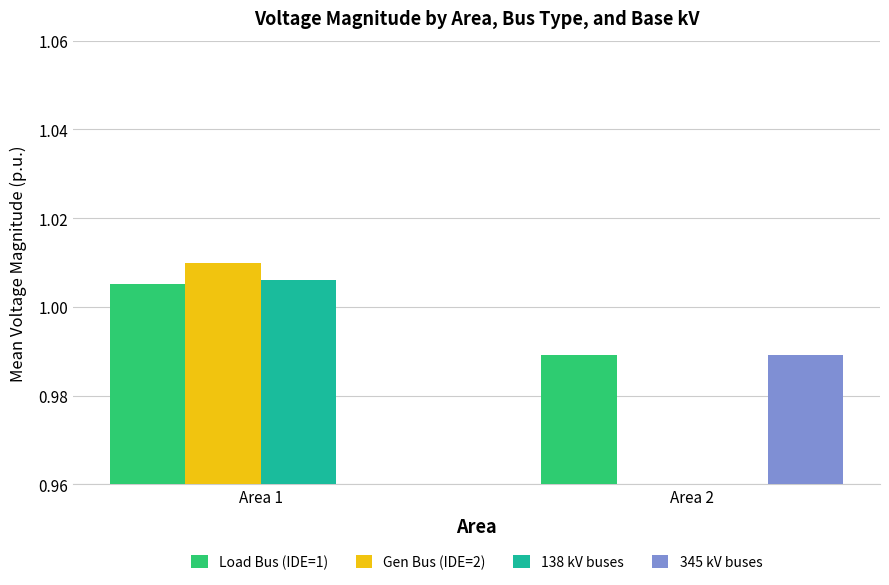

Between Area 1 and Area 2, which series saw the biggest shift?

Gen Bus (IDE=2)